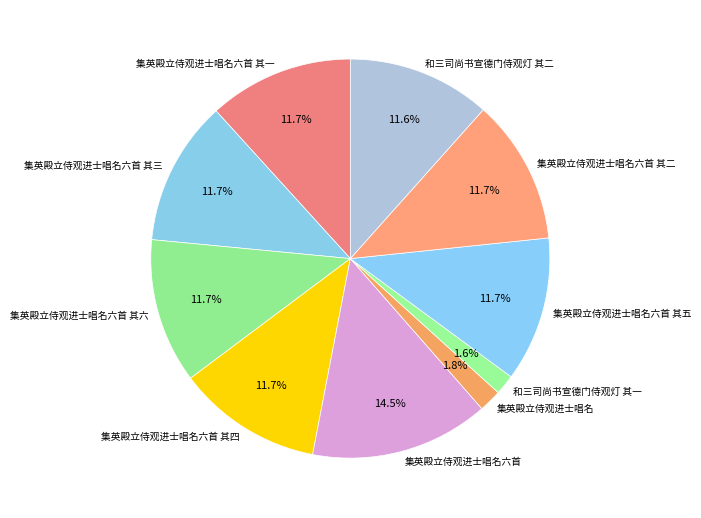

Is the sum of 集英殿立侍观进士唱名六首 其二 and 集英殿立侍观进士唱名六首 其三 greater than half?

No